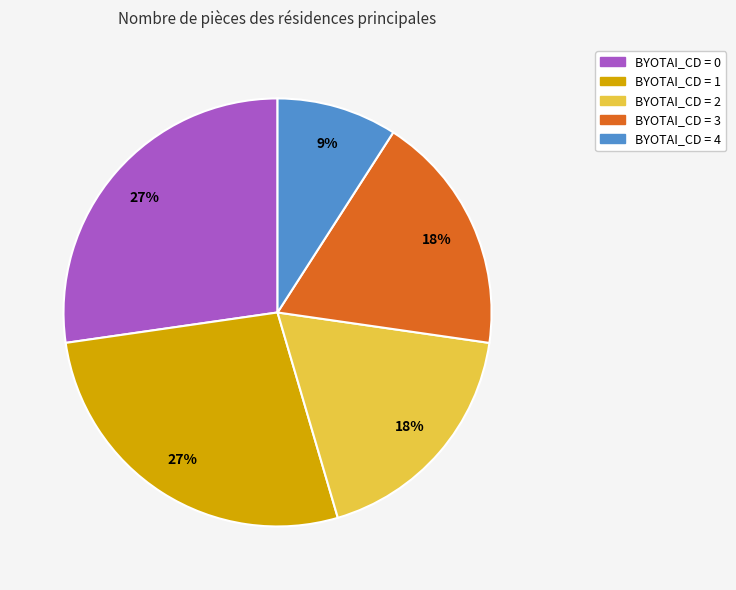

The BYOTAI_CD = 1 slice represents 33% of the pie. True or false?

False